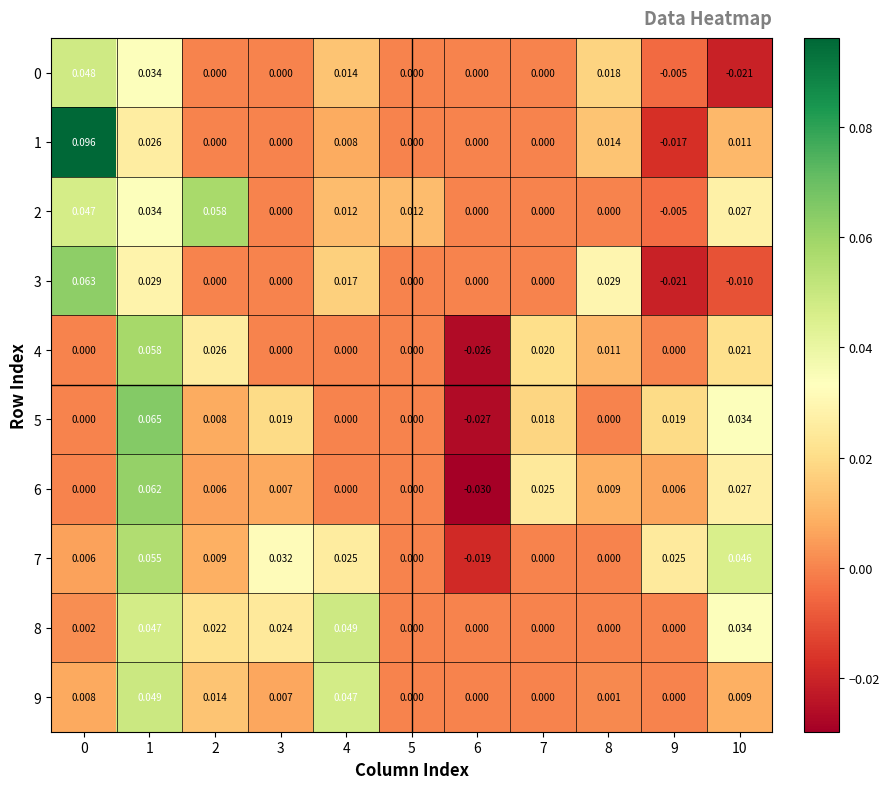

Is the value of 6 at 9 greater than the value of 4 at 3?

Yes